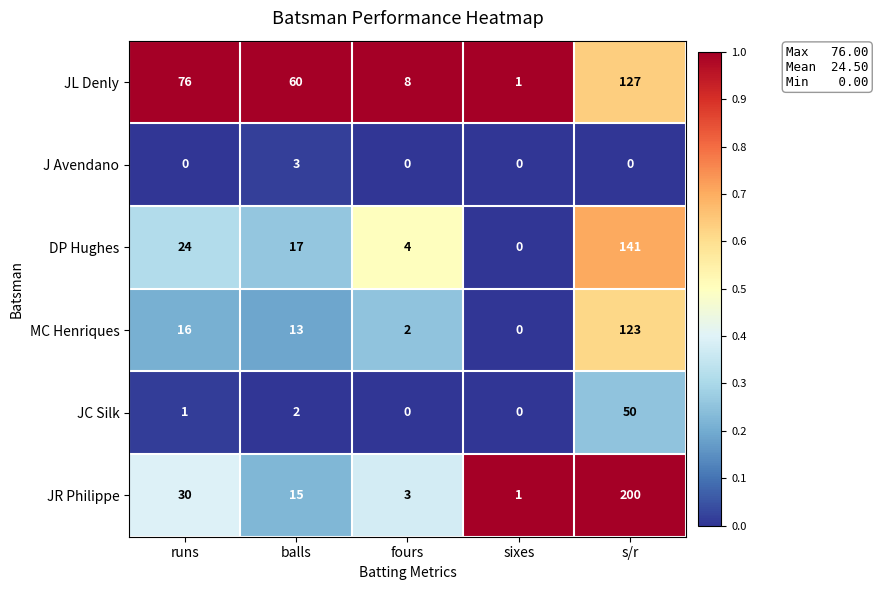

Which series has the largest range (max minus min)?

JR Philippe